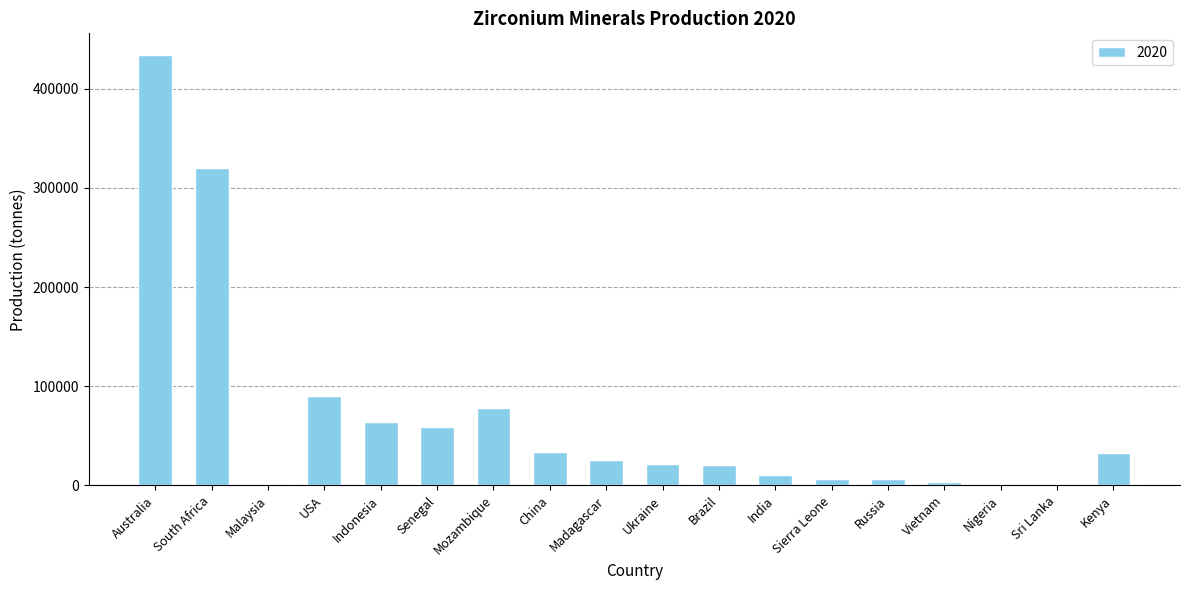

Where is the data nearest to the value 217248?

South Africa